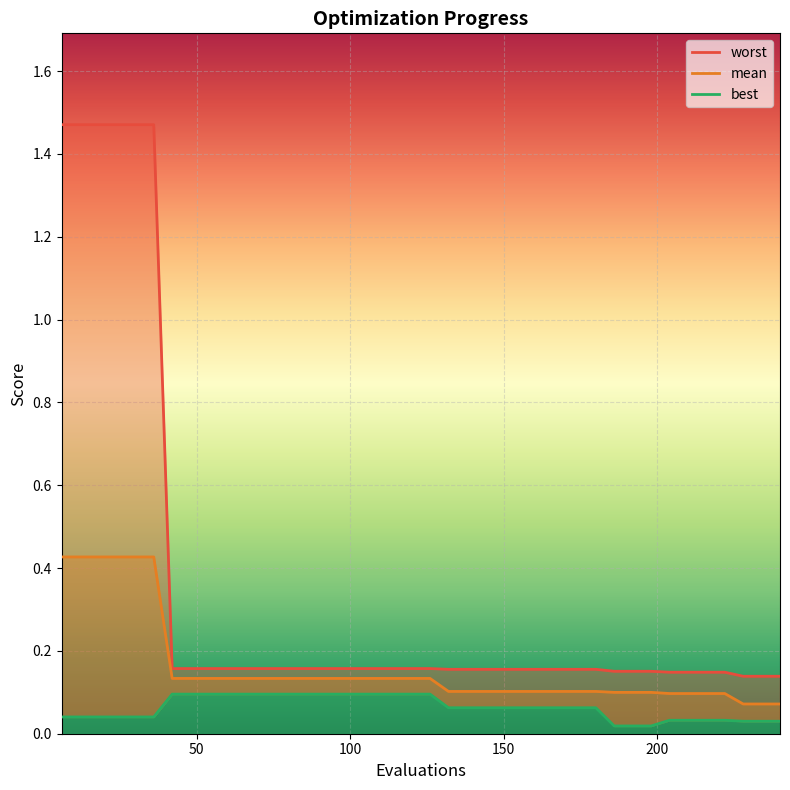

Reading left to right, transcribe all the data shown in this chart.

mean: 0.4	0.4	0.4	0.4	0.4	0.4	0.1	0.1	0.1	0.1	0.1	0.1	0.1	0.1	0.1	0.1	0.1	0.1	0.1	0.1	0.1	0.1	0.1	0.1	0.1	0.1	0.1	0.1	0.1	0.1	0.1	0.1	0.1	0.1	0.1	0.1	0.1	0.1	0.1	0.1
best: 0.0	0.0	0.0	0.0	0.0	0.0	0.1	0.1	0.1	0.1	0.1	0.1	0.1	0.1	0.1	0.1	0.1	0.1	0.1	0.1	0.1	0.1	0.1	0.1	0.1	0.1	0.1	0.1	0.1	0.1	0.0	0.0	0.0	0.0	0.0	0.0	0.0	0.0	0.0	0.0
worst: 1.5	1.5	1.5	1.5	1.5	1.5	0.2	0.2	0.2	0.2	0.2	0.2	0.2	0.2	0.2	0.2	0.2	0.2	0.2	0.2	0.2	0.2	0.2	0.2	0.2	0.2	0.2	0.2	0.2	0.2	0.2	0.2	0.2	0.1	0.1	0.1	0.1	0.1	0.1	0.1